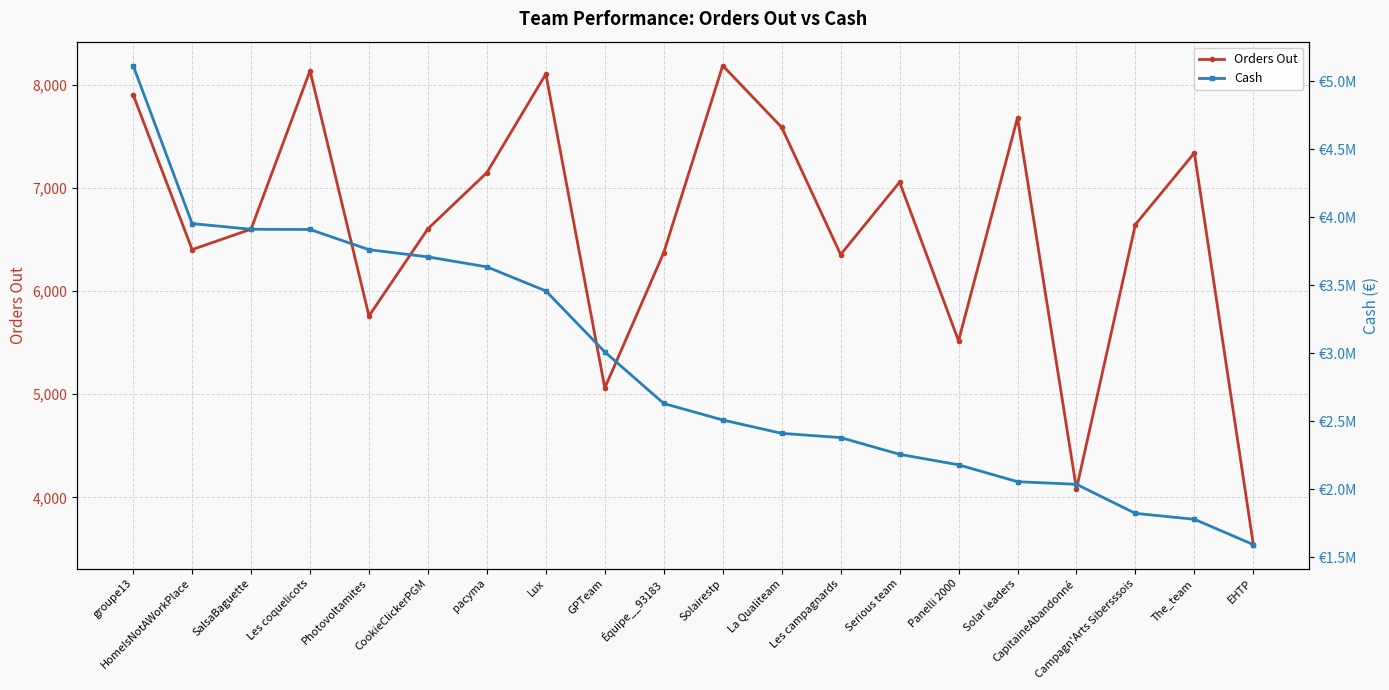

Which series has the largest range (max minus min)?

Cash